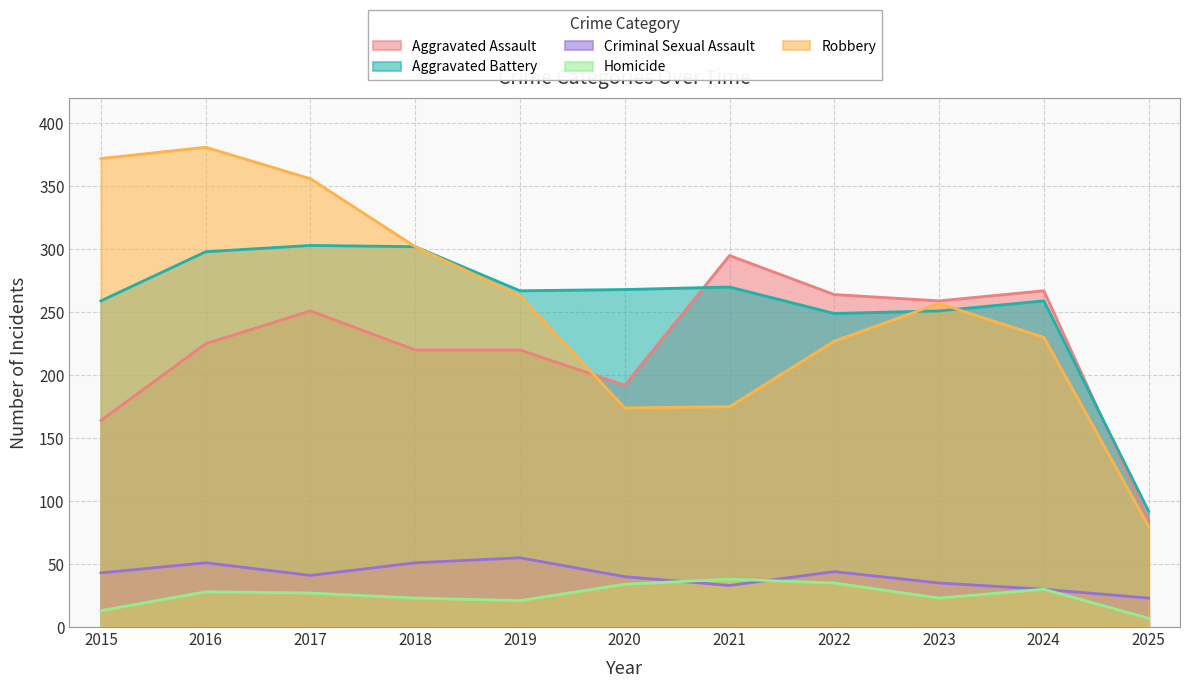

In Criminal Sexual Assault, how many points are lower than both neighbors (excluding endpoints)?

2